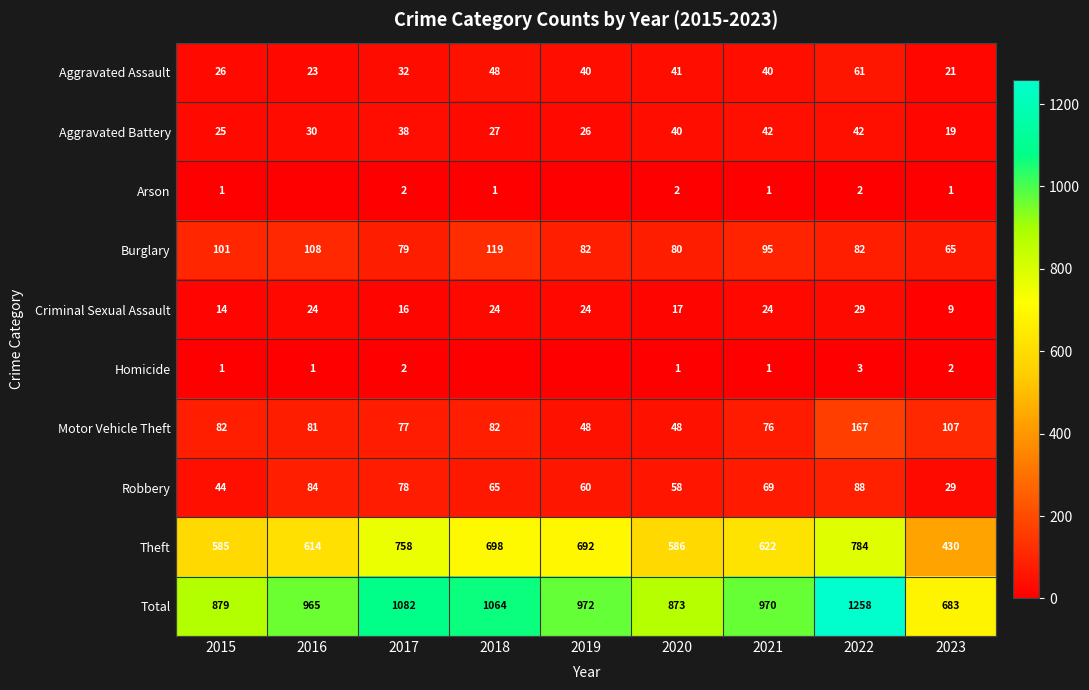

What is the difference between the maximum and minimum values in the Theft series?

354